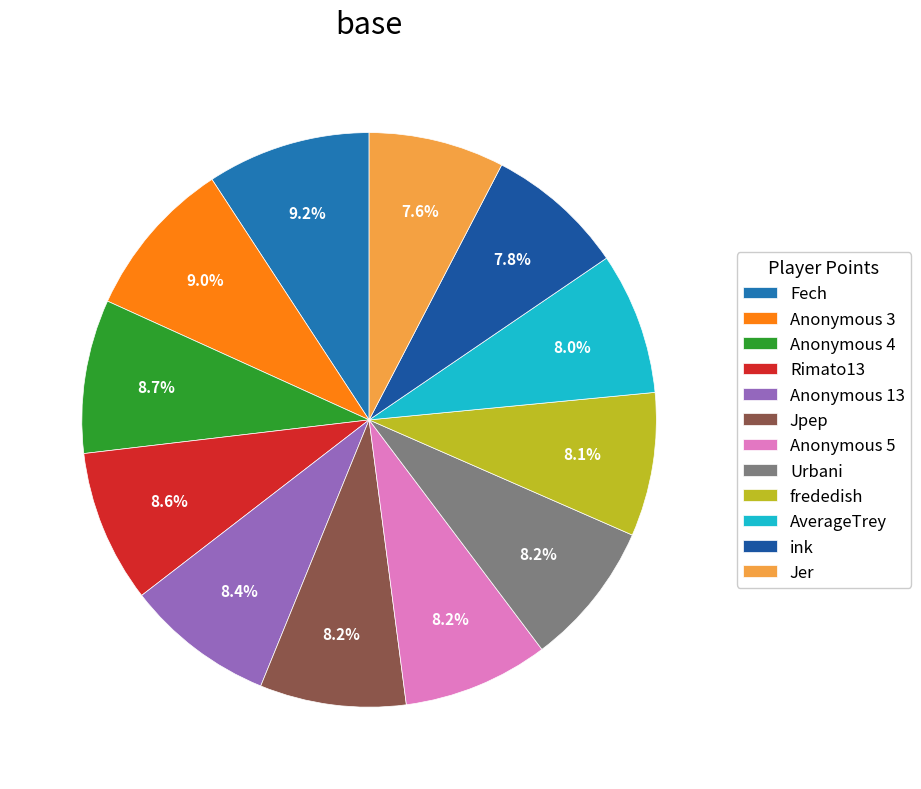

The Anonymous 4 slice represents 9% of the pie. True or false?

True